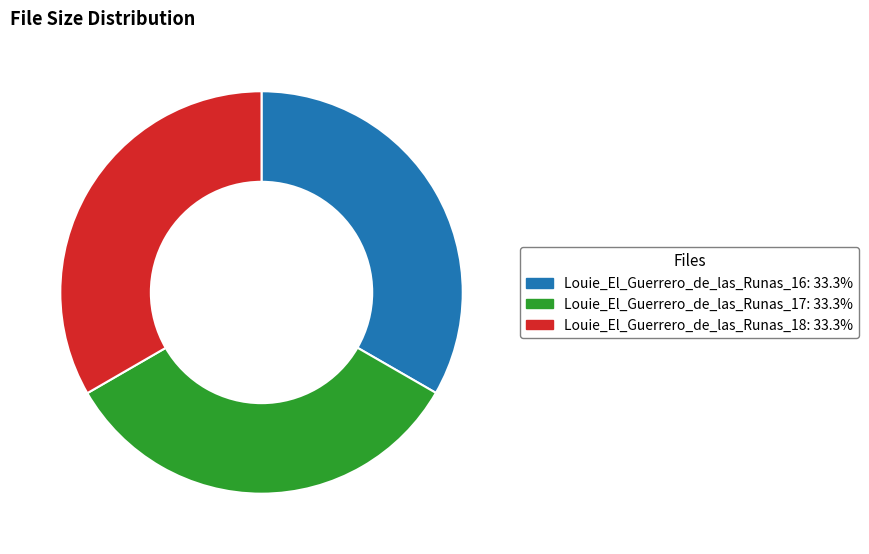

Do Louie_El_Guerrero_de_las_Runas_17 and Louie_El_Guerrero_de_las_Runas_18 together represent more than half of the pie?

Yes